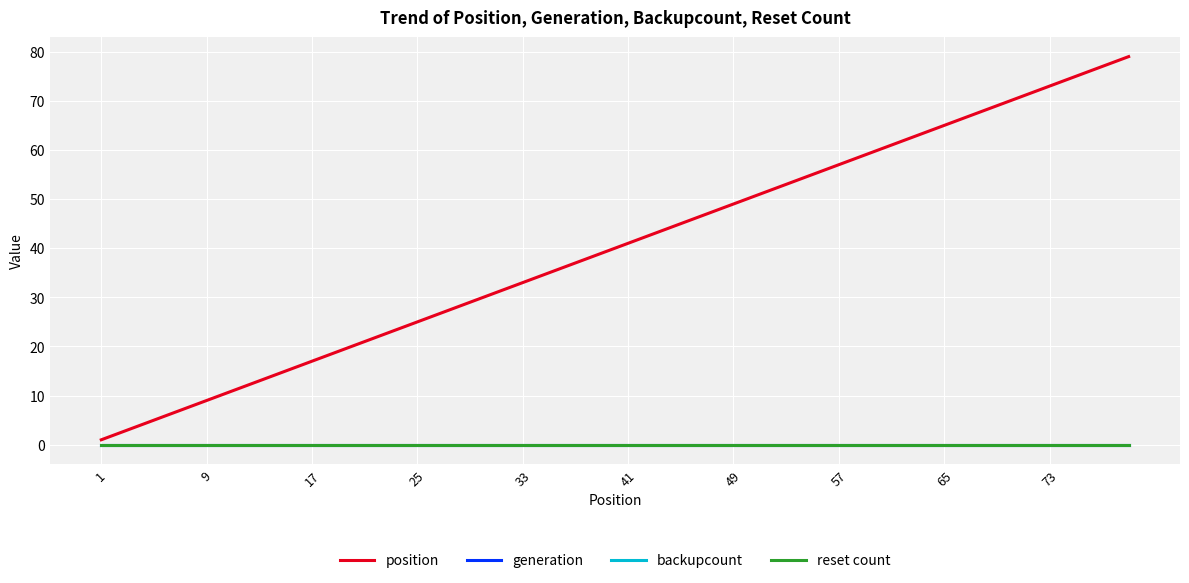

Is this an area chart (filled region under the line)?

No